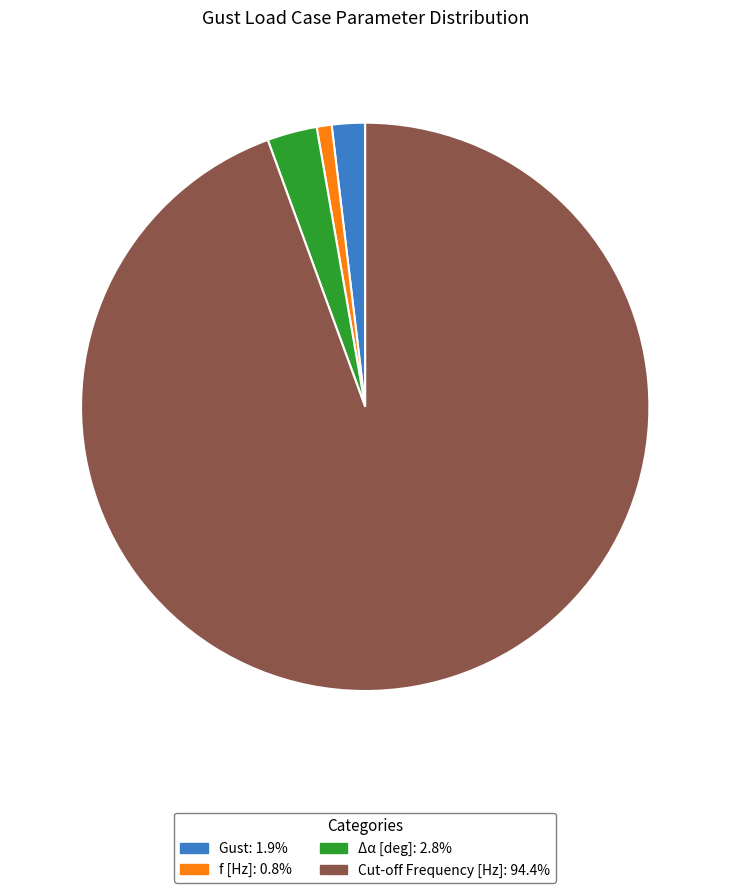

Which category accounts for the majority?

Cut-off Frequency [Hz]